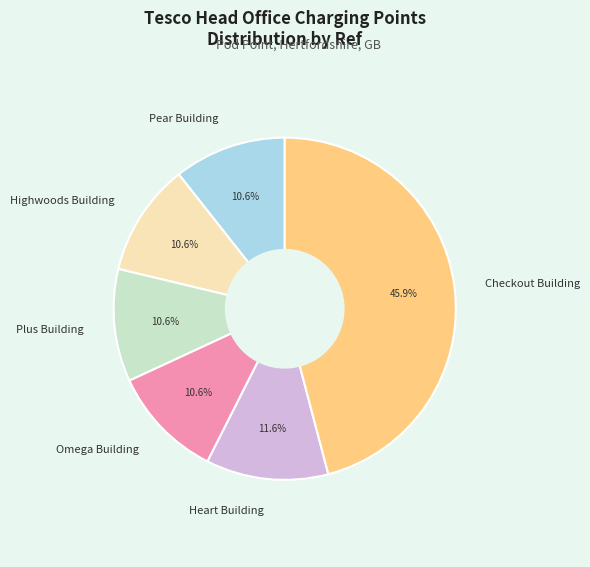

How much of the chart is everything except Checkout Building?

54.1%